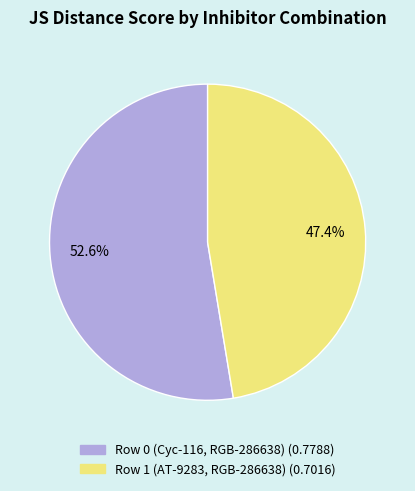

How many slices are in this pie chart?

2